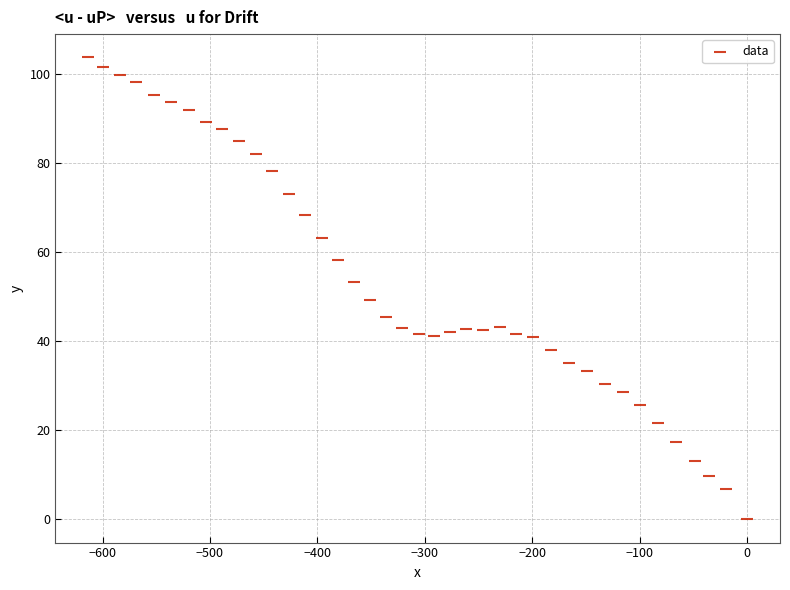

What is the range of X values (max minus min)?

613.2